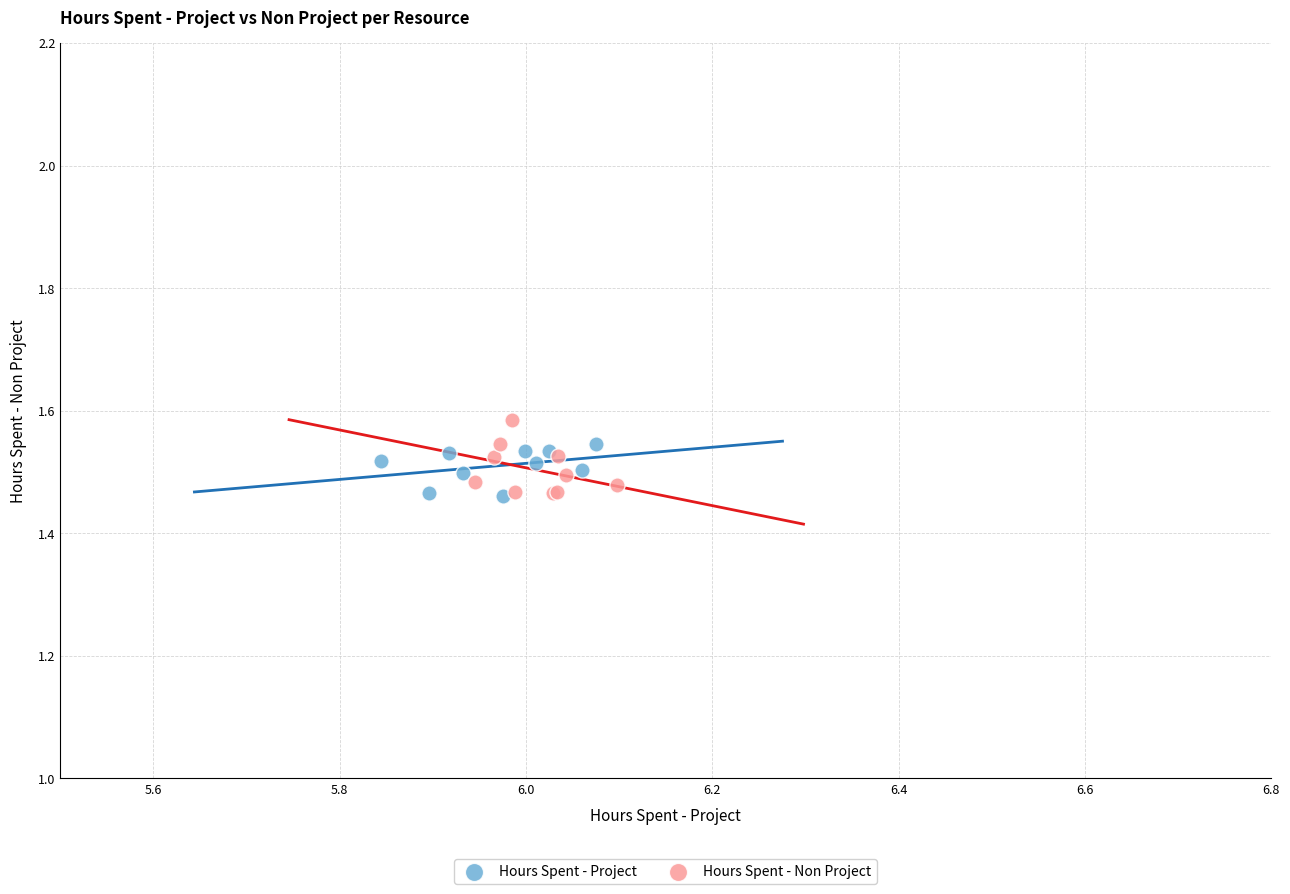

Which series has the widest spread of Y values?

Hours Spent - Non Project